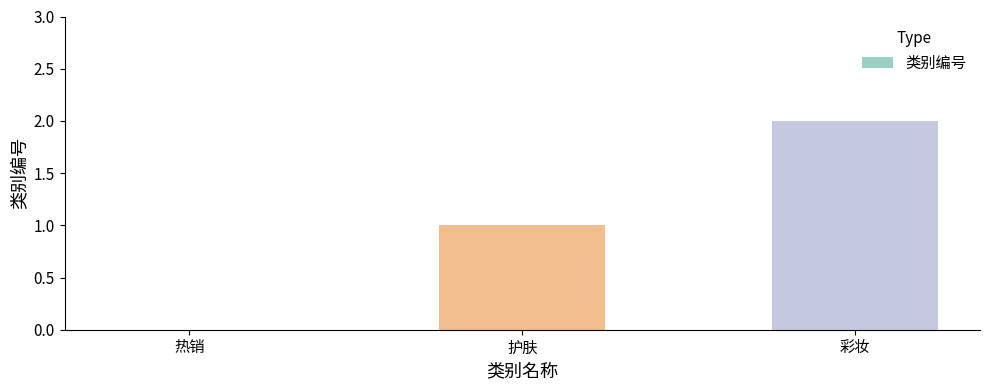

What is the ratio of the value at 彩妆 to the value at 护肤?

2.0